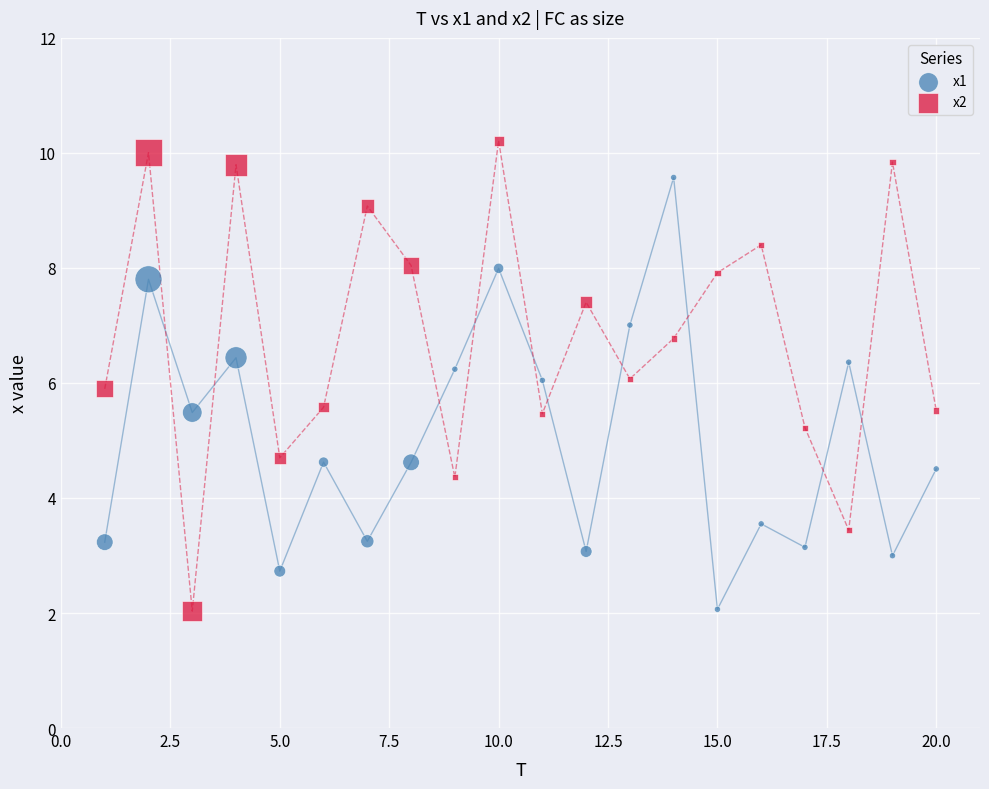

What is the X range (max minus min) for the scatter plot?

19.0